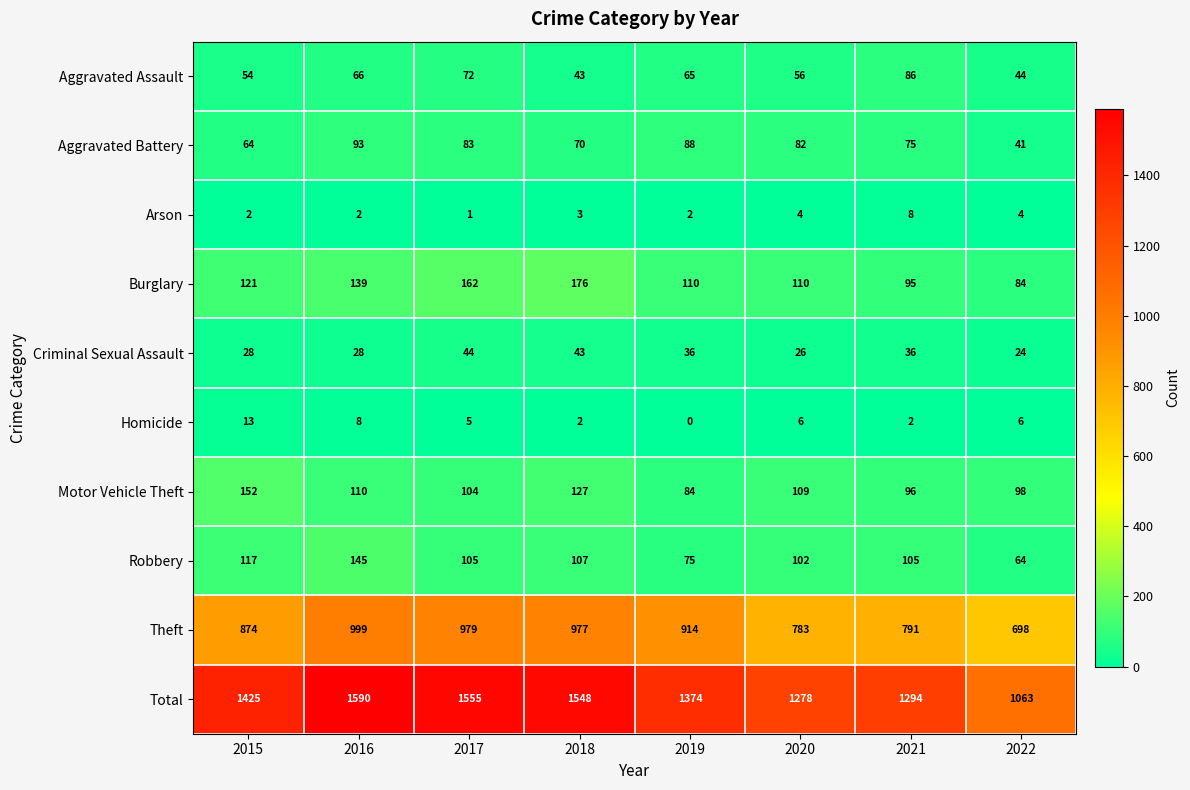

Where is Total nearest to the value 1326?

2021